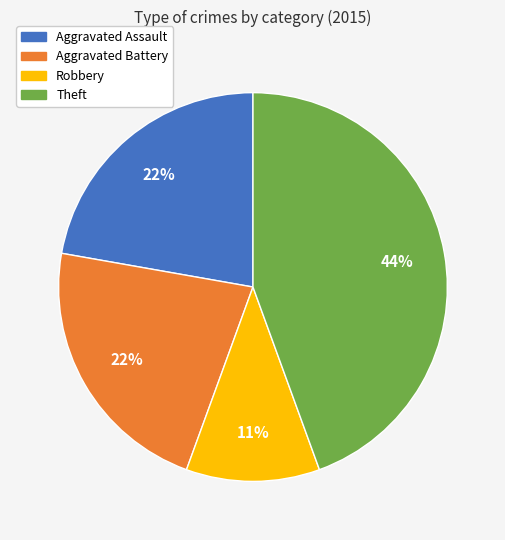

Is there any slice that represents more than half of the pie?

No